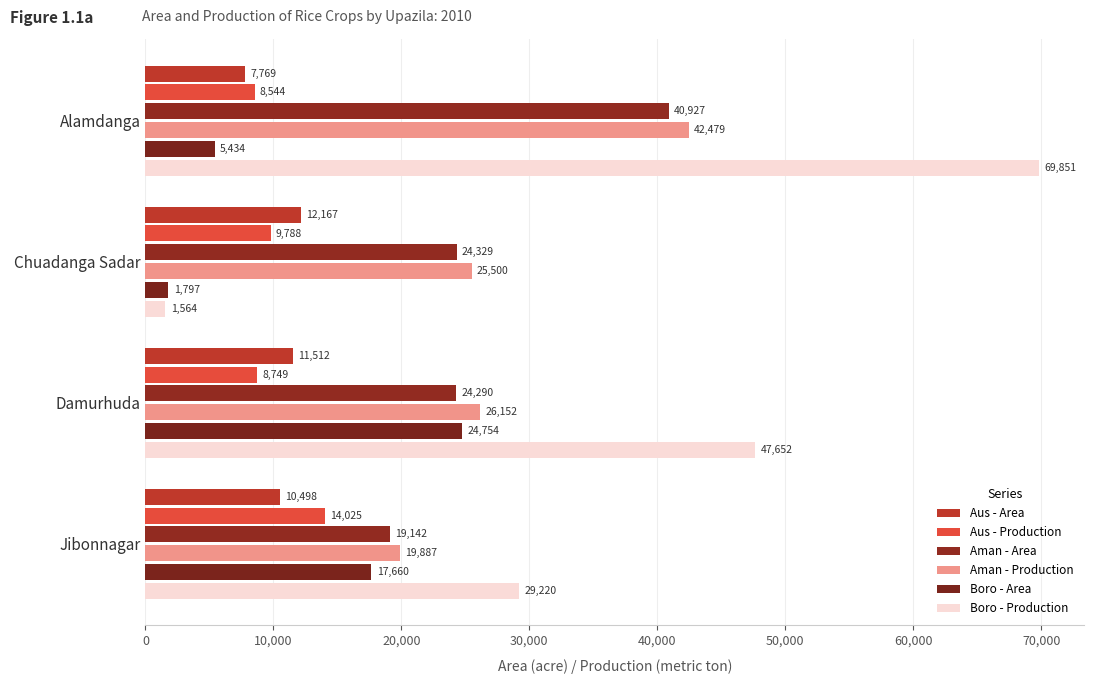

How many series are shown in this chart?

6